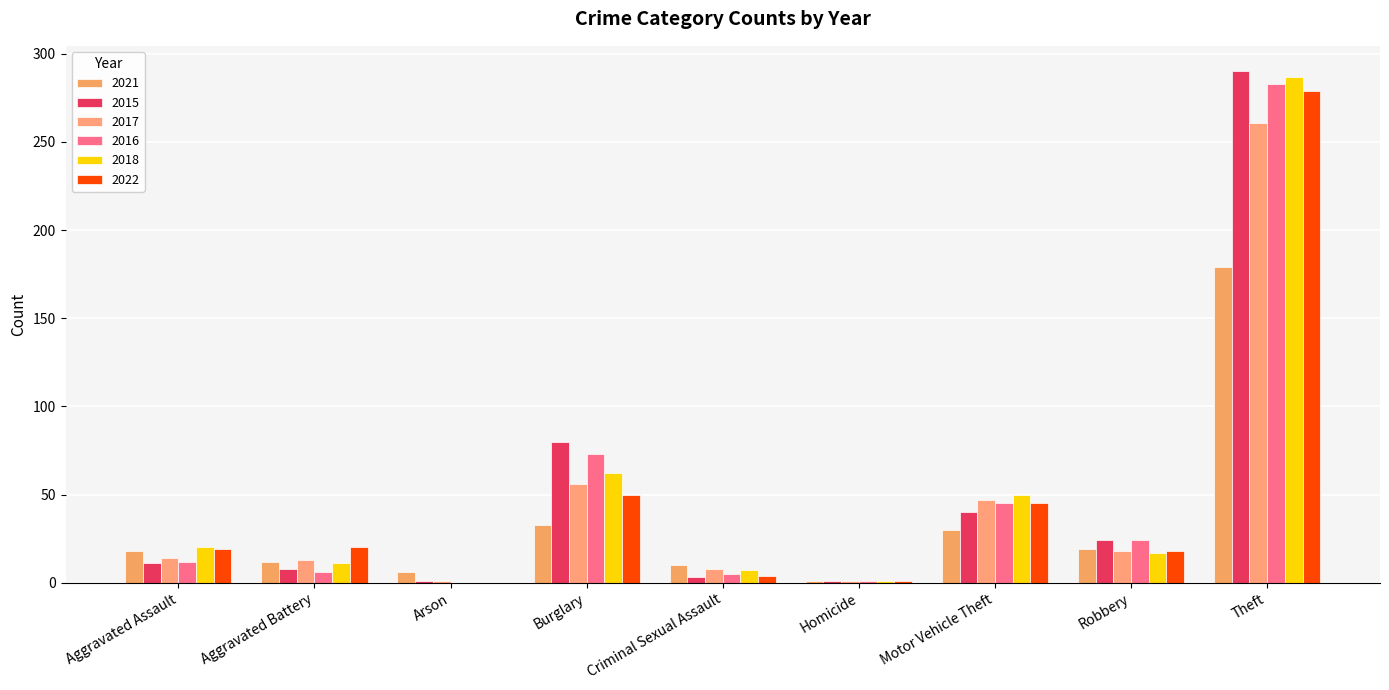

True or false: 2016 has a value of 7 at Criminal Sexual Assault.

False